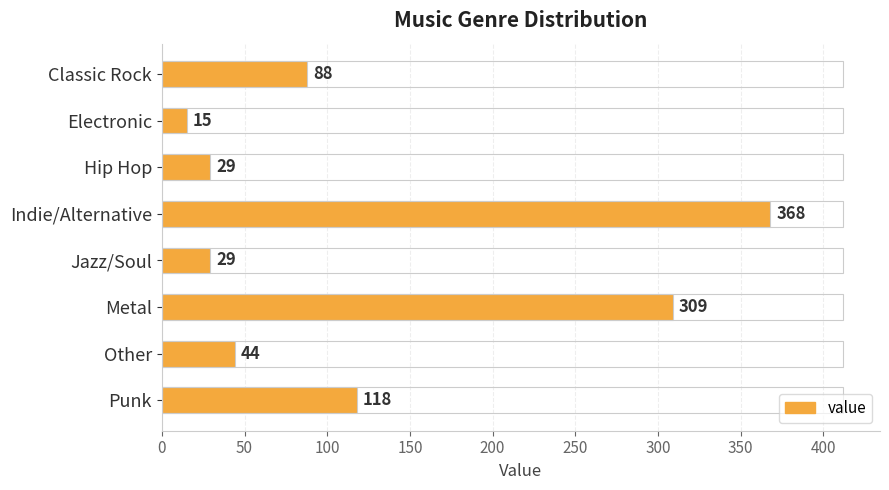

The value at Punk is 163. True or false?

False